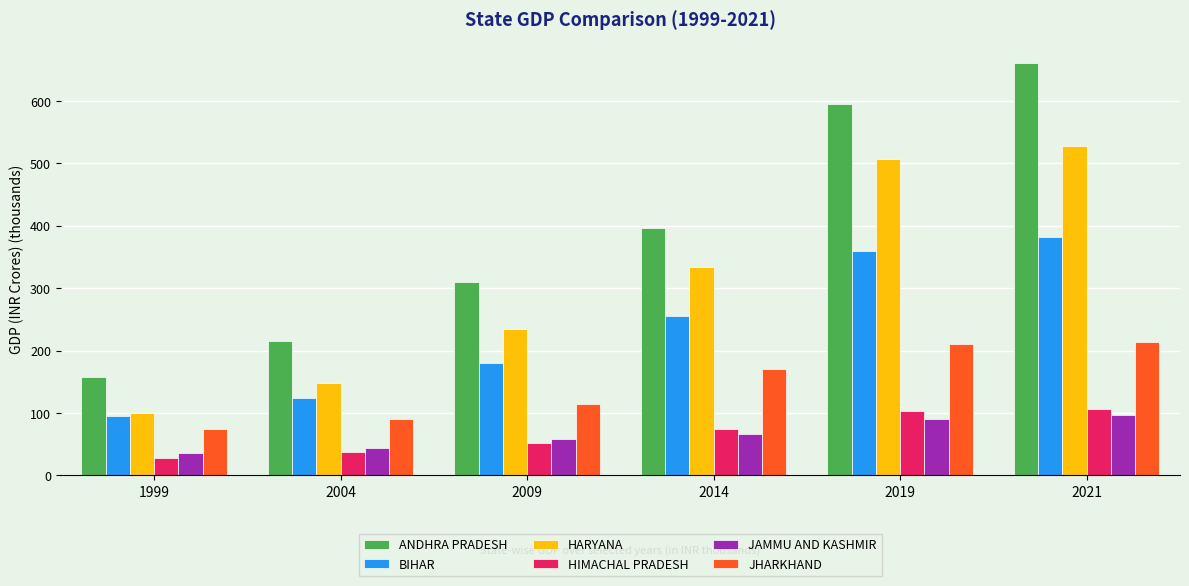

At 2019, list the series in order from smallest to largest.

JAMMU AND KASHMIR, HIMACHAL PRADESH, JHARKHAND, BIHAR, HARYANA, ANDHRA PRADESH